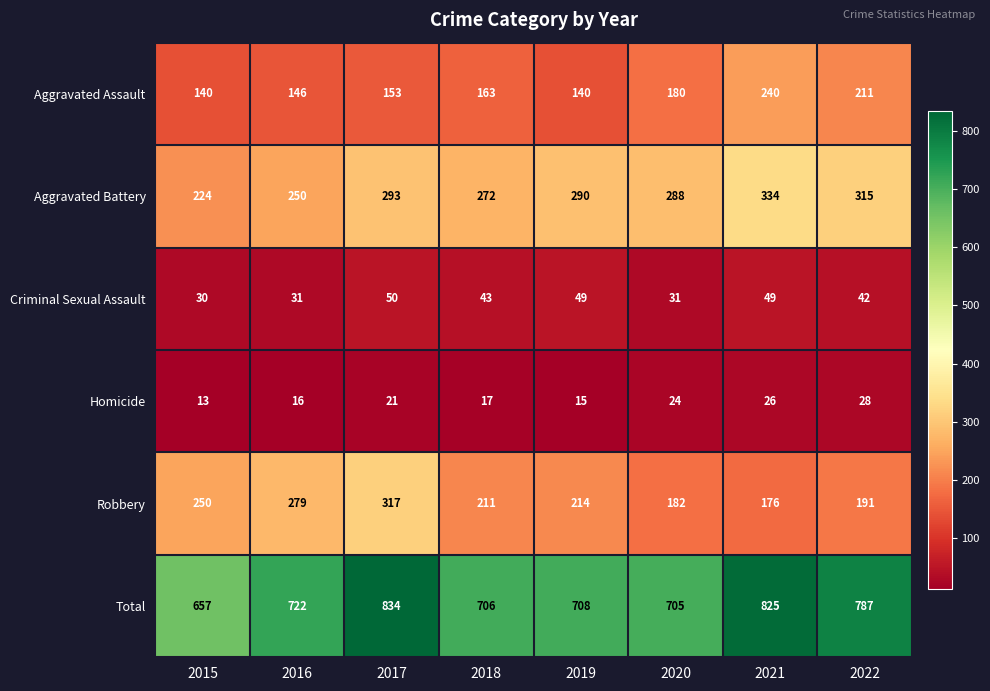

Is the value of Homicide at 2015 greater than the value of Aggravated Battery at 2015?

No